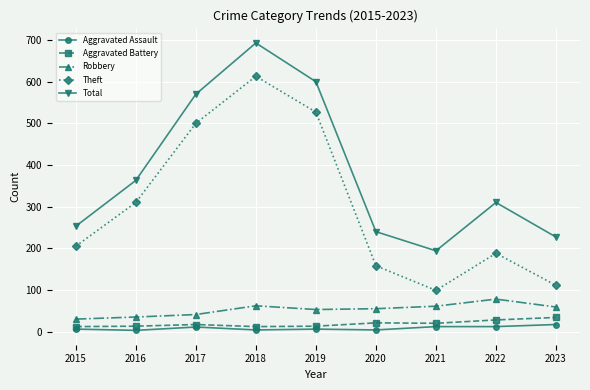

How many data points in Aggravated Battery are less than 17?

4